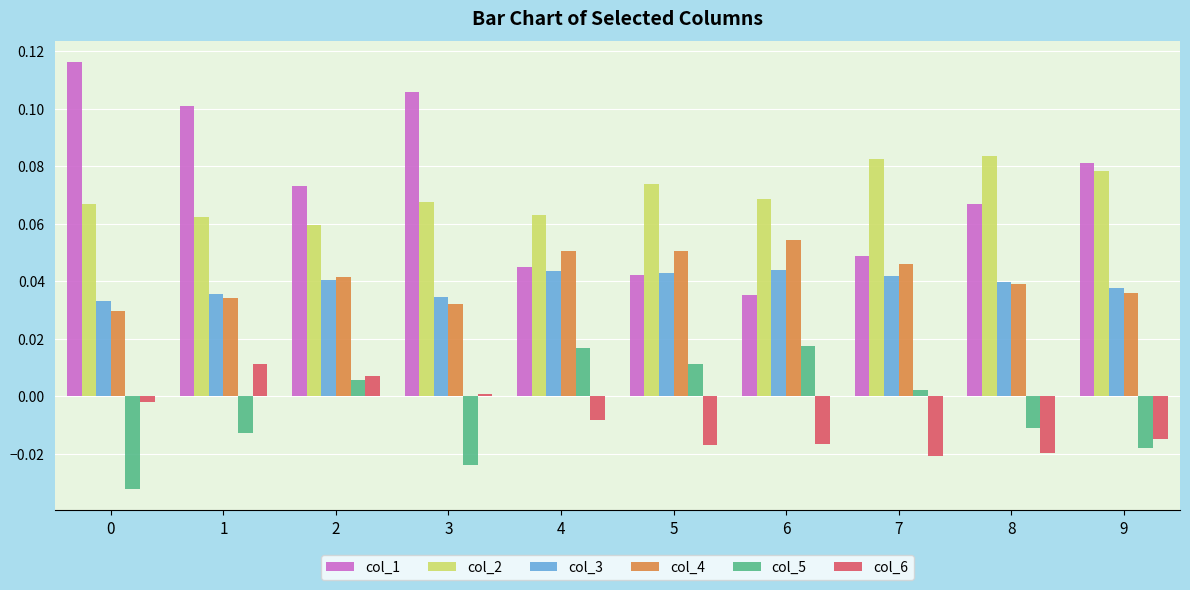

Which series has the largest range (max minus min)?

col_1